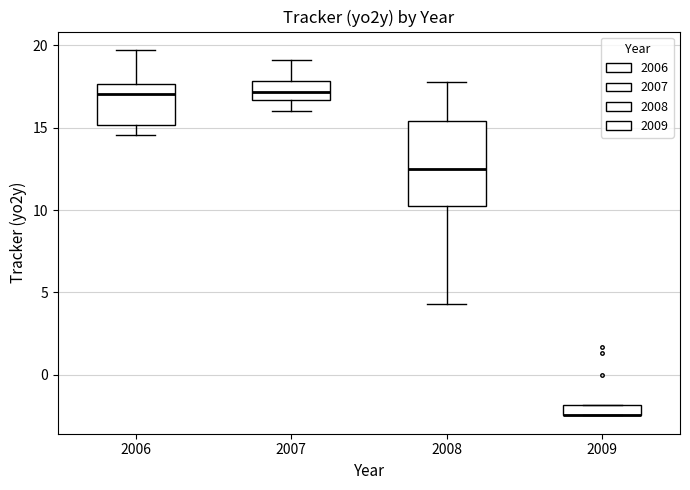

Which box is the tallest, from its lower edge to its upper edge?

2008